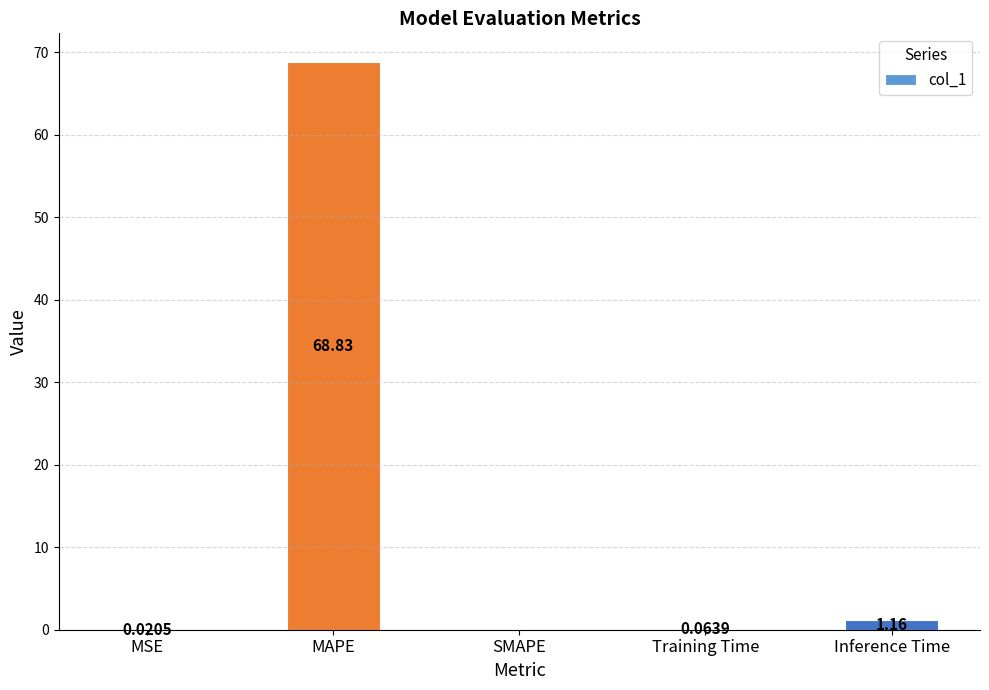

Which has a higher value, SMAPE or Inference Time?

Inference Time